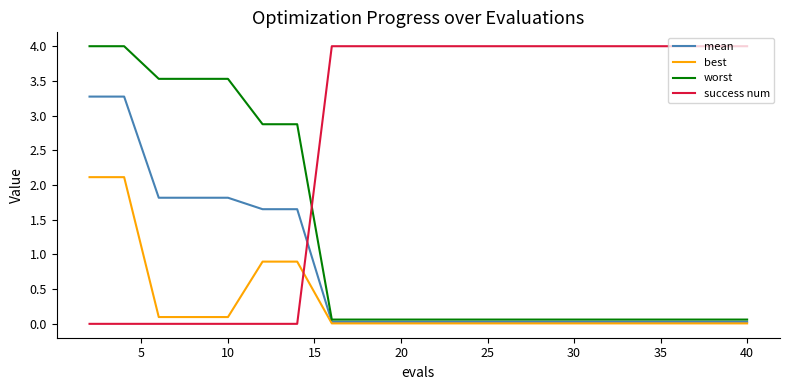

What is the average value of the mean series?

0.8